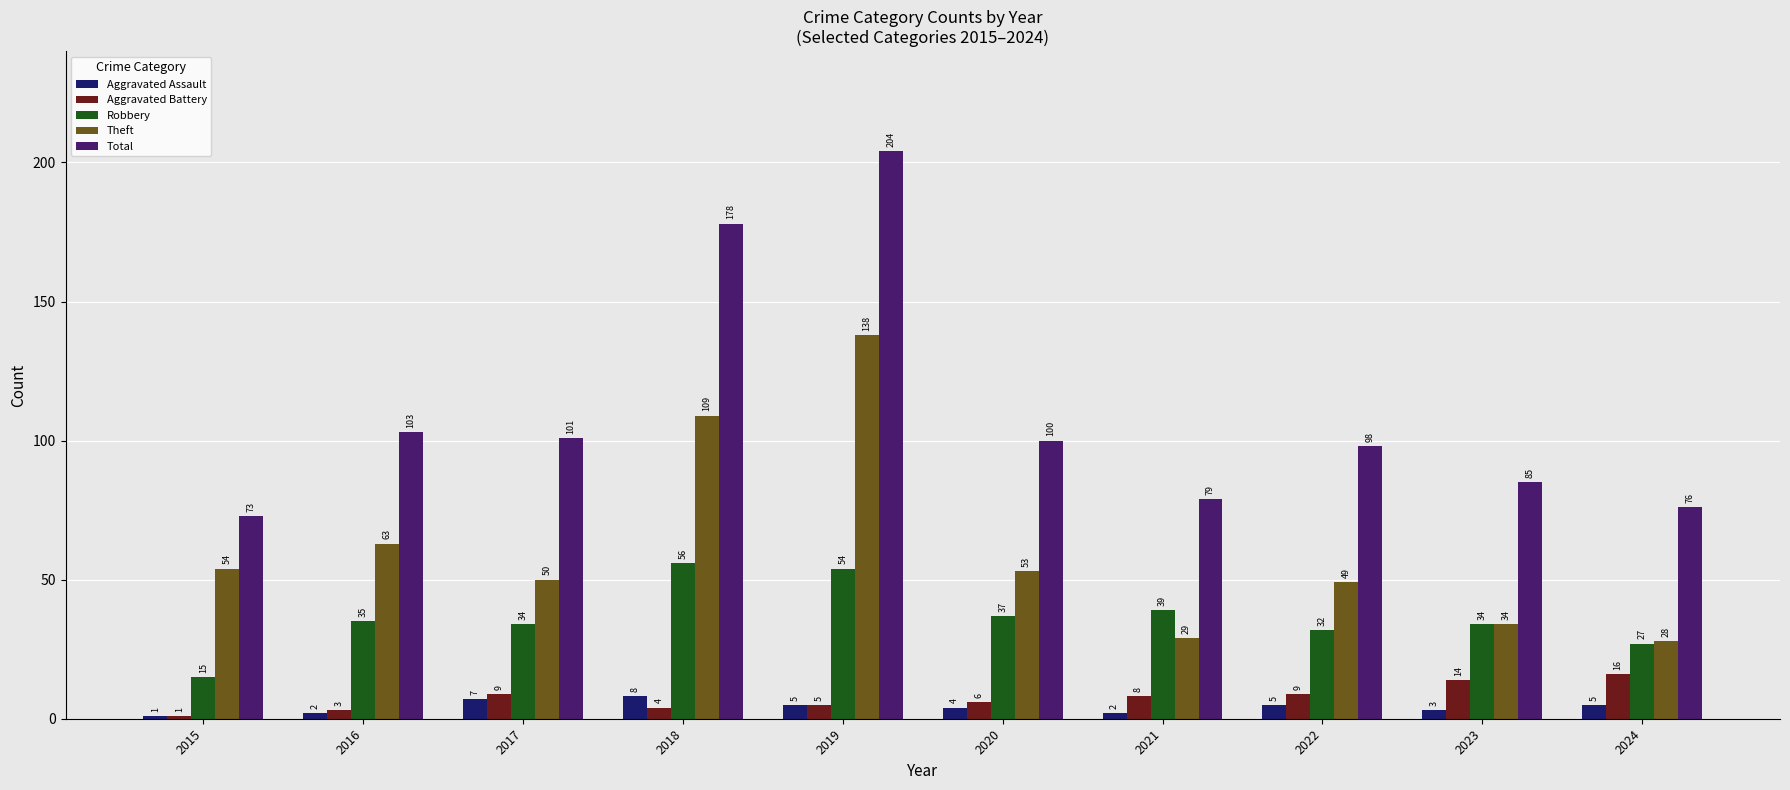

What is the value of the Total bar at the 10th from the left?

76